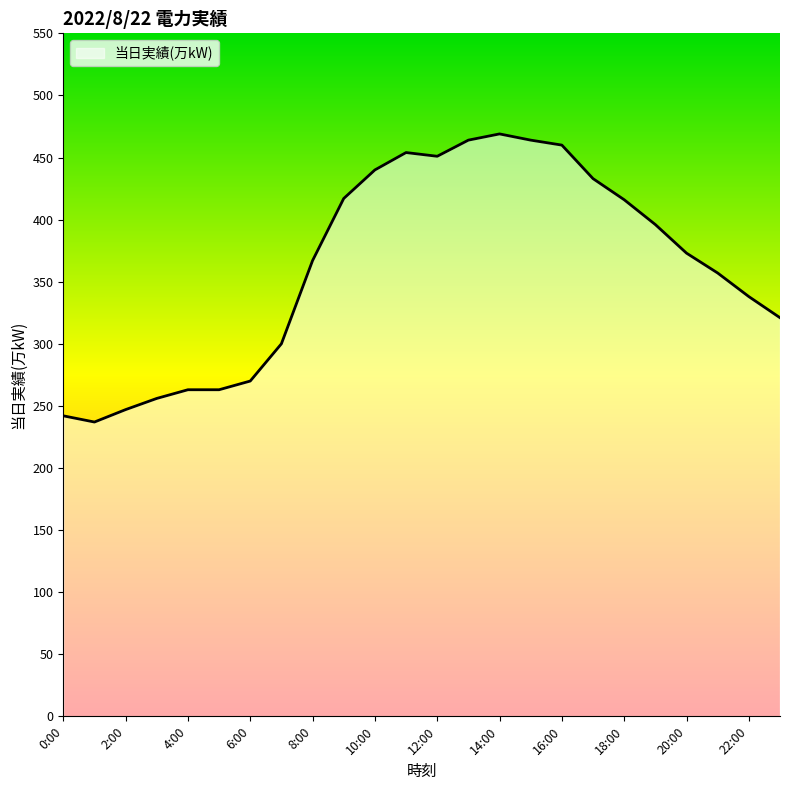

What is the smallest value displayed?

237